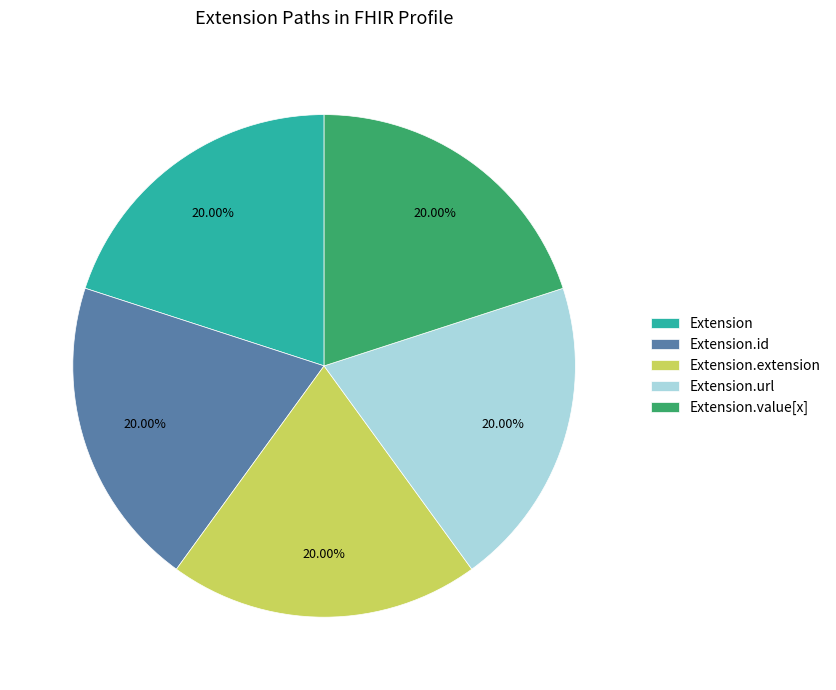

Does Extension.url account for over 50% of the chart?

No